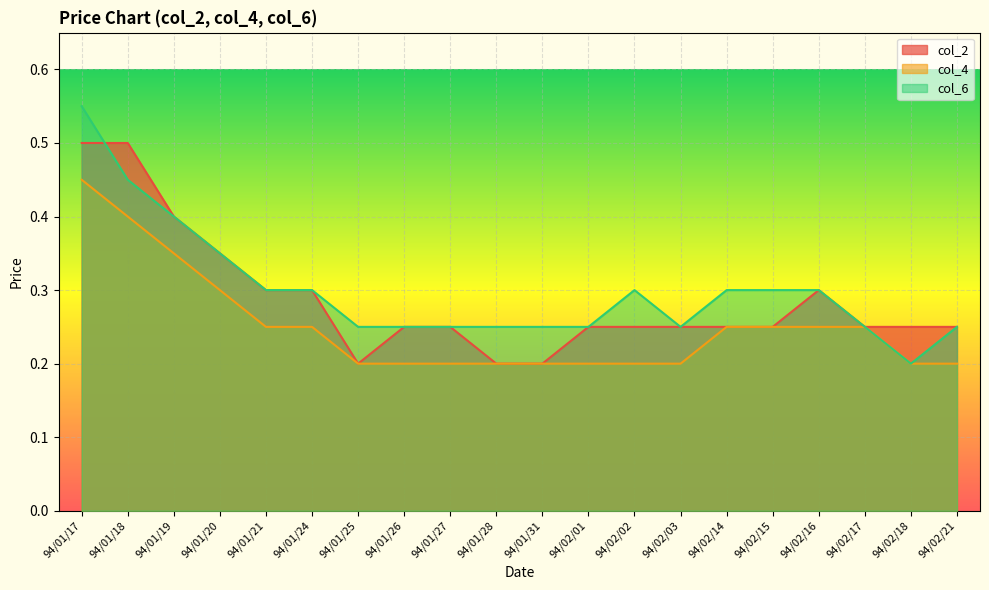

At which category does col_2 reach its first local peak?

94/02/16